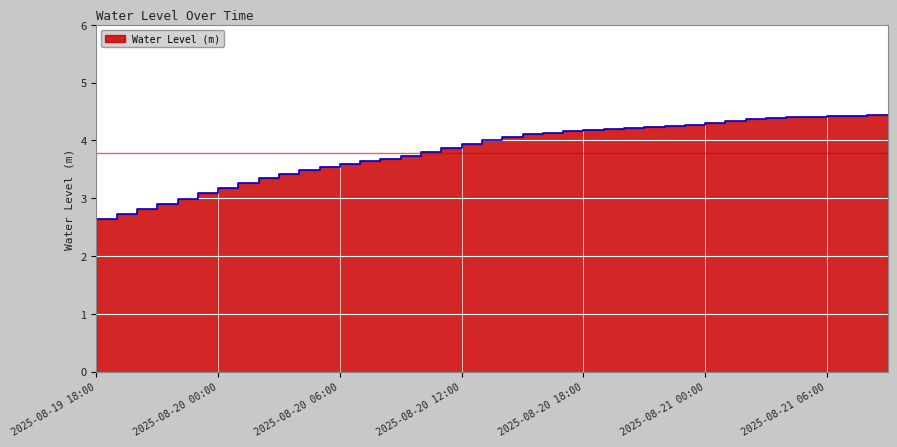

Reading left to right, extract all data points from this chart.

2.6	2.6	2.7	2.8	2.9	3.0	3.1	3.2	3.3	3.3	3.4	3.5	3.5	3.6	3.6	3.7	3.7	3.8	3.9	3.9	4.0	4.1	4.1	4.1	4.2	4.2	4.2	4.2	4.2	4.2	4.3	4.3	4.3	4.4	4.4	4.4	4.4	4.4	4.4	4.4